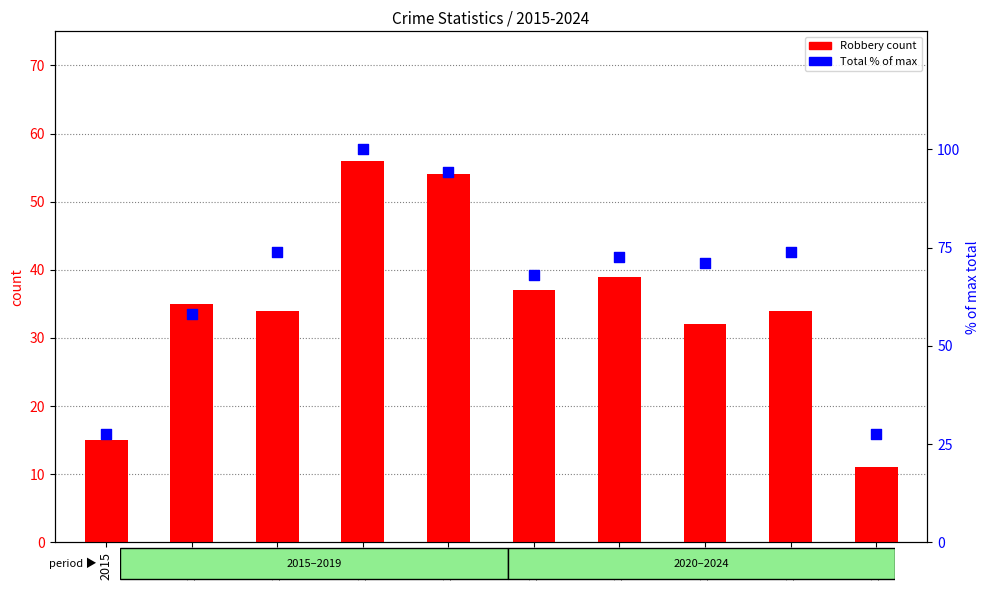

Which series has the largest total across all categories?

Total (% of max)